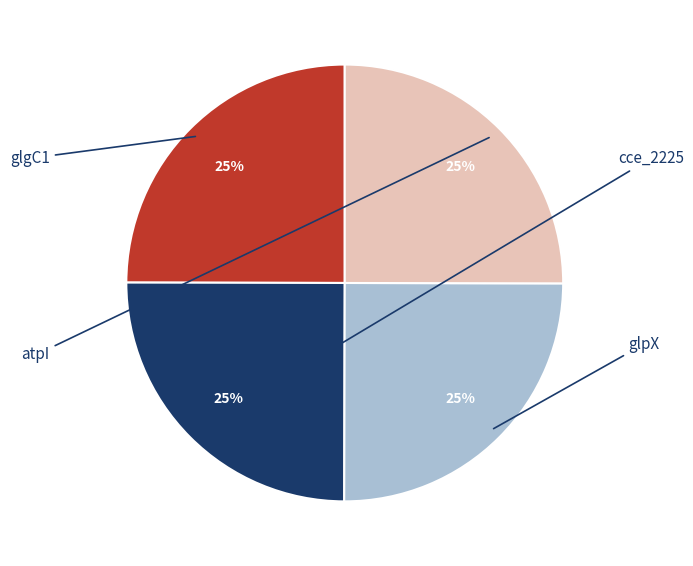

Count the number of slices in the pie.

4